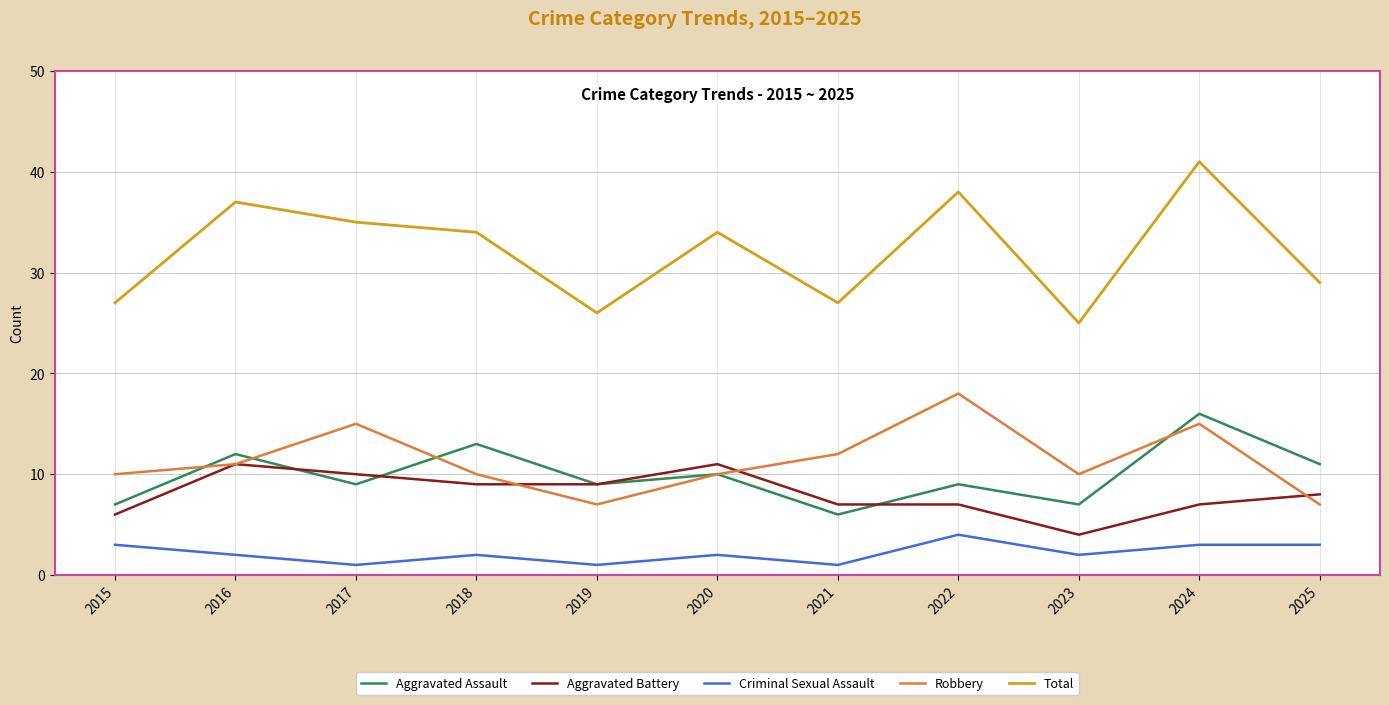

In Robbery, how many points are higher than both neighbors (excluding endpoints)?

3